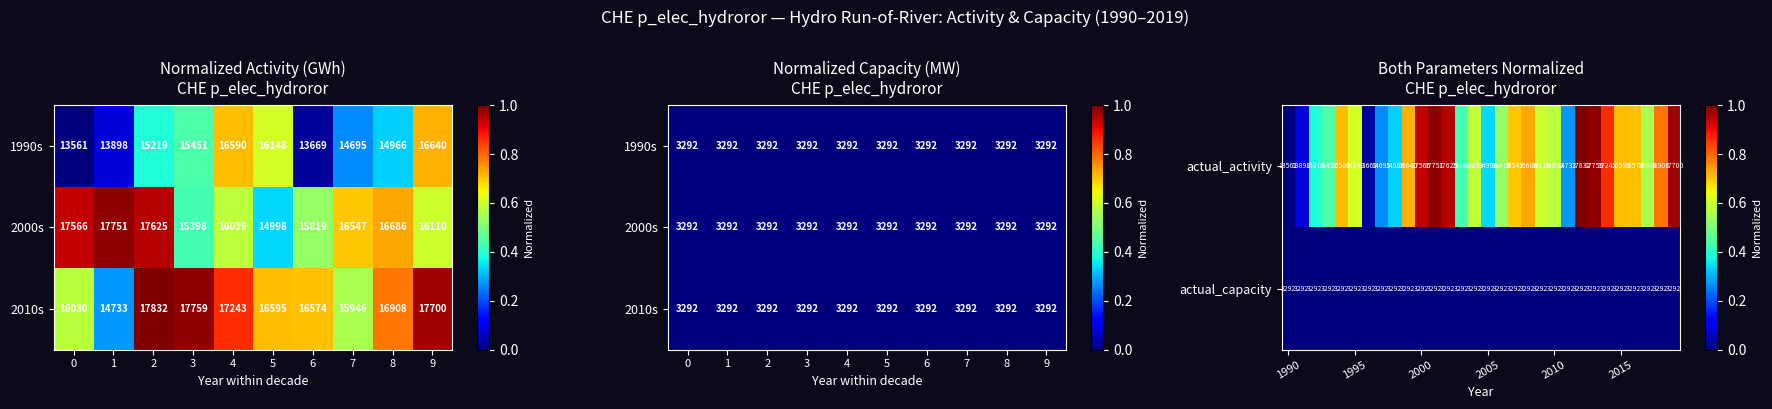

Count the number of values greater than 0.

29